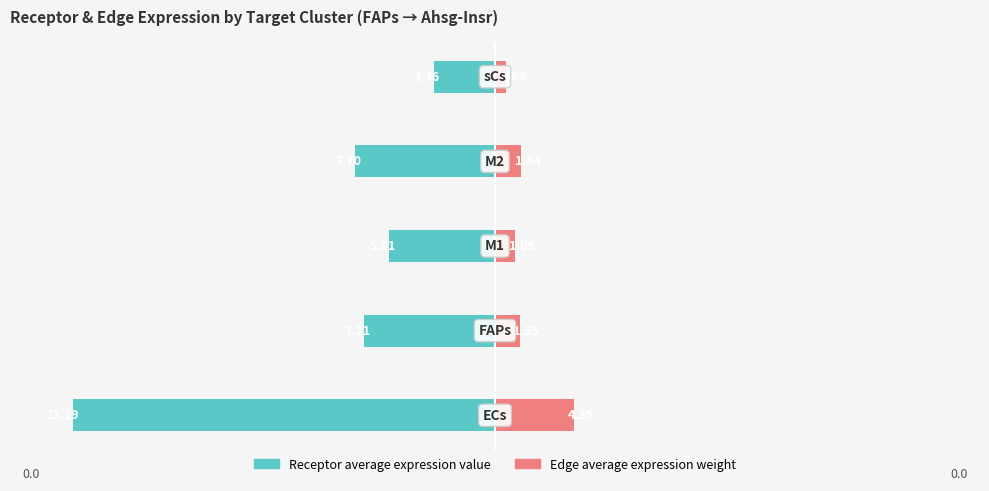

Reading right to left, transcribe all the data shown in this chart.

Receptor average expression value: 50=-14.5	0=-33.2	−50=-25.1	−100=-31.1	−150=-100.0
Edge average expression weight: 50=2.7	0=6.2	−50=4.7	−100=5.8	−150=18.7